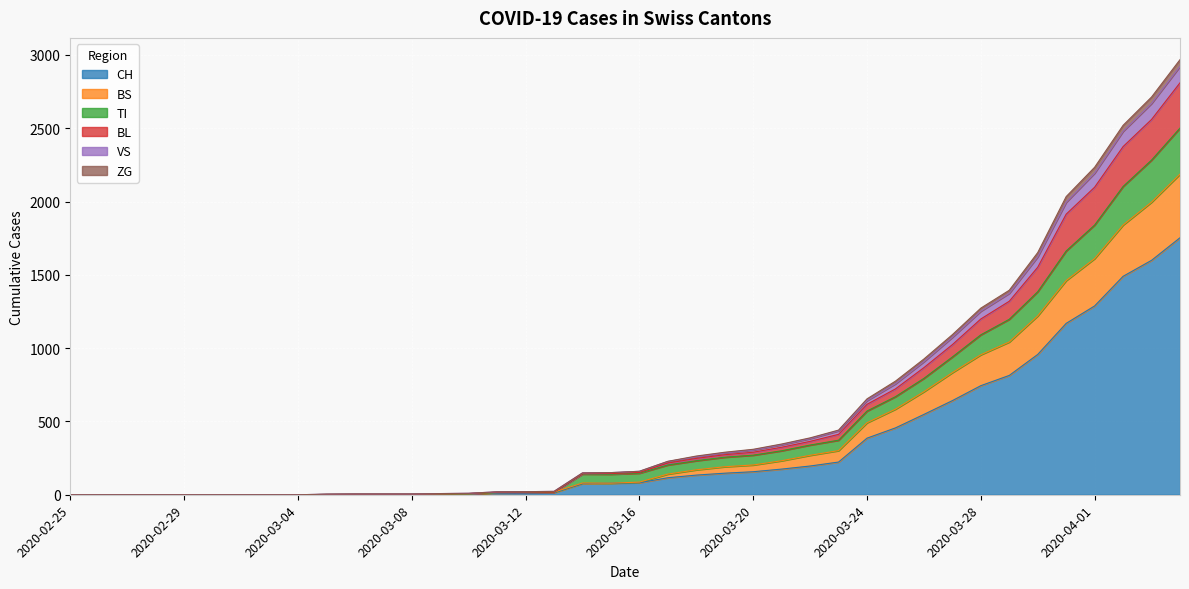

What is the highest value of the CH series?

1753